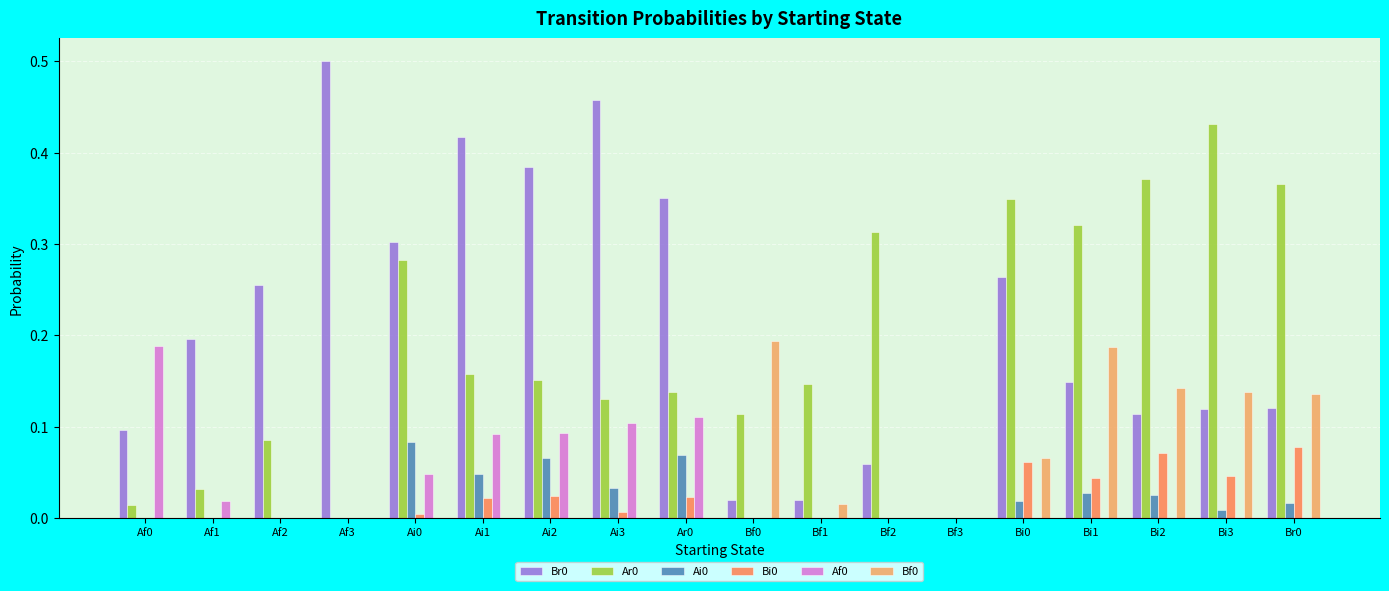

At which category does the chart reach its peak across all series?

Af3